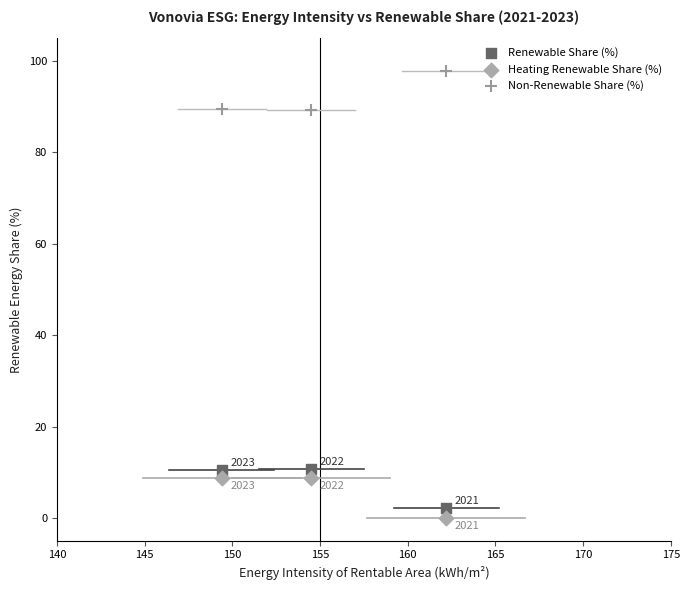

In the Renewable Share (%) series, what Y value is closest to 6?

2.2